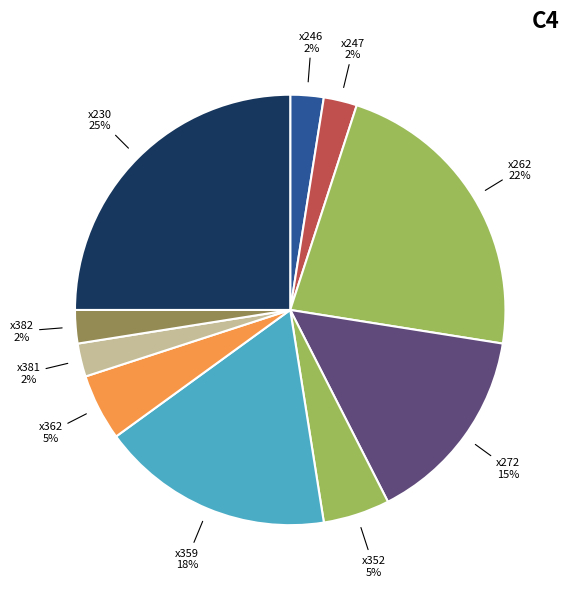

What percentage is the x272 slice, to the nearest percent?

15%